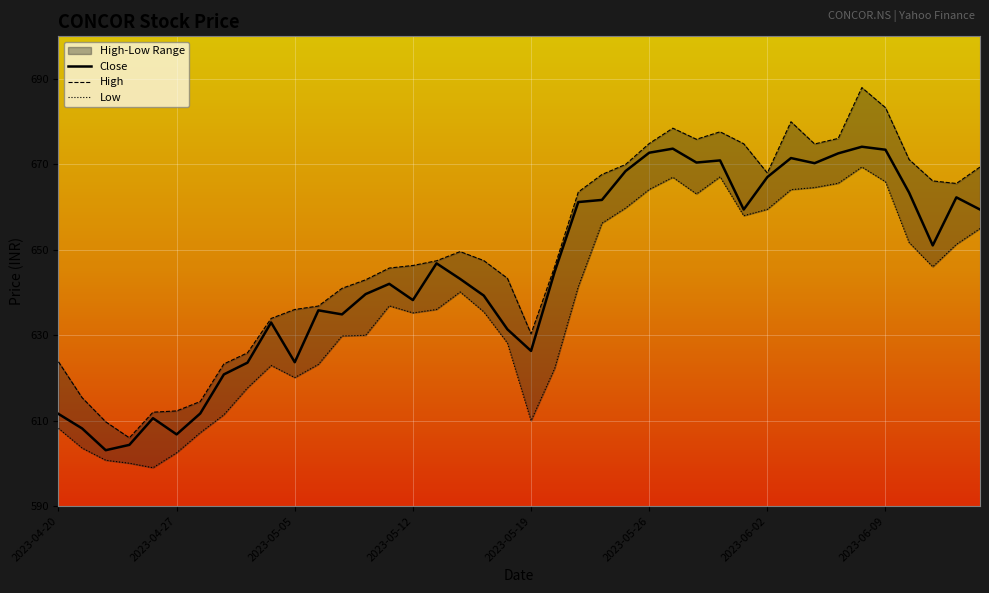

What is the minimum value for Close?

603.1